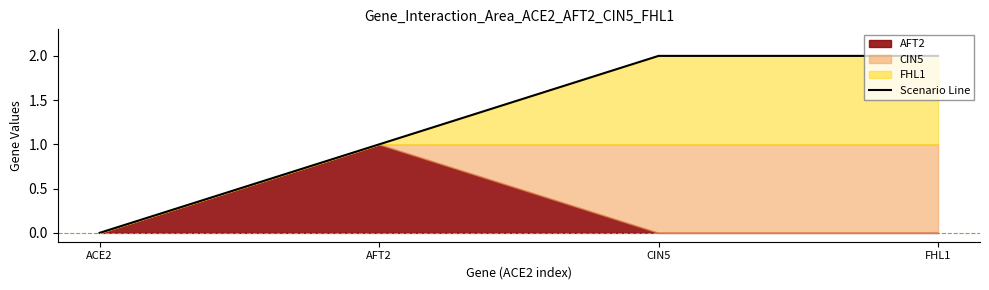

List the labels in order of value, smallest first.

ACE2, AFT2, CIN5, FHL1